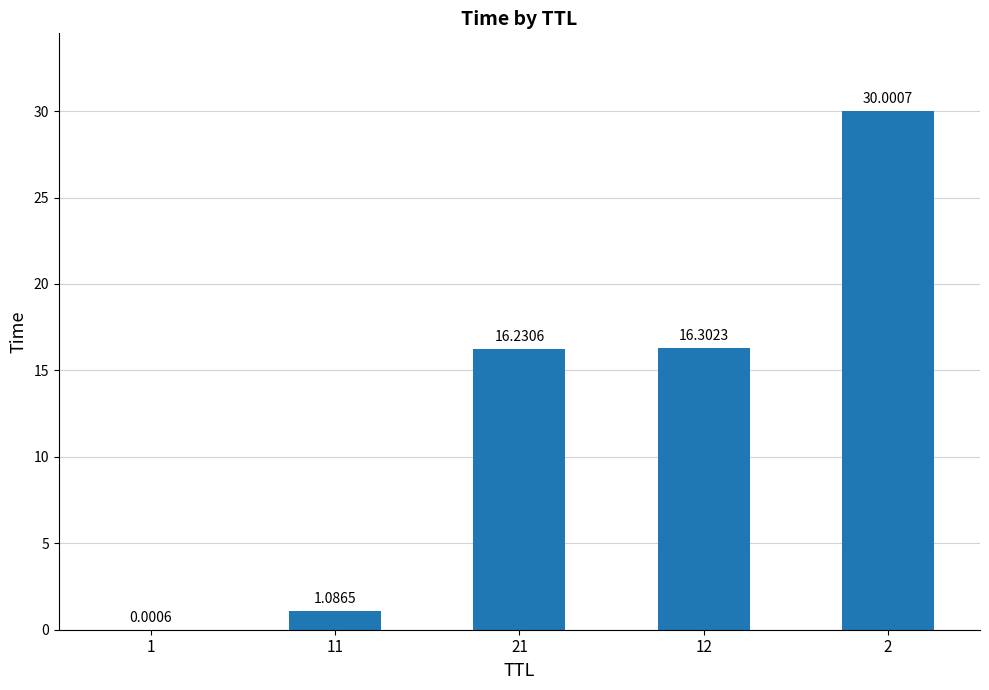

What is the sum of the values at 12 and 11?

17.4